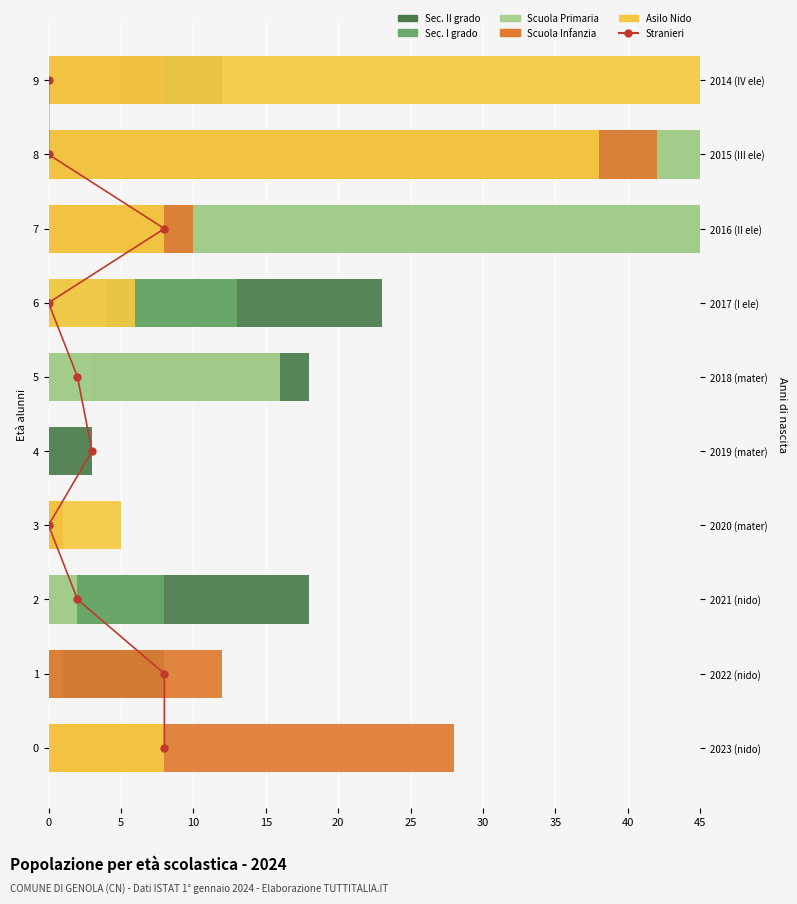

What is the maximum value for Scuola Primaria?

45